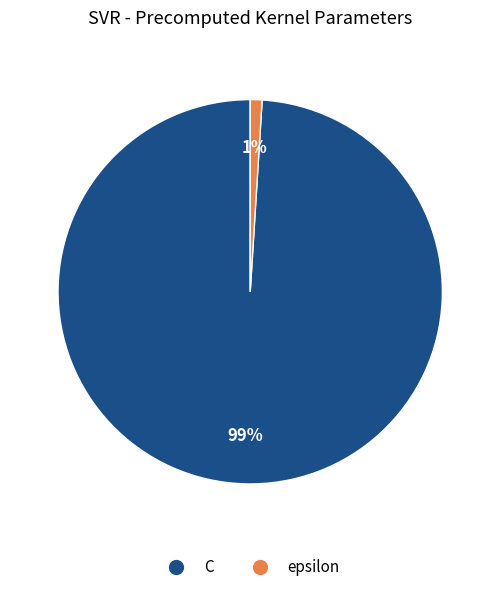

Is it true that C is 89% of the pie?

False